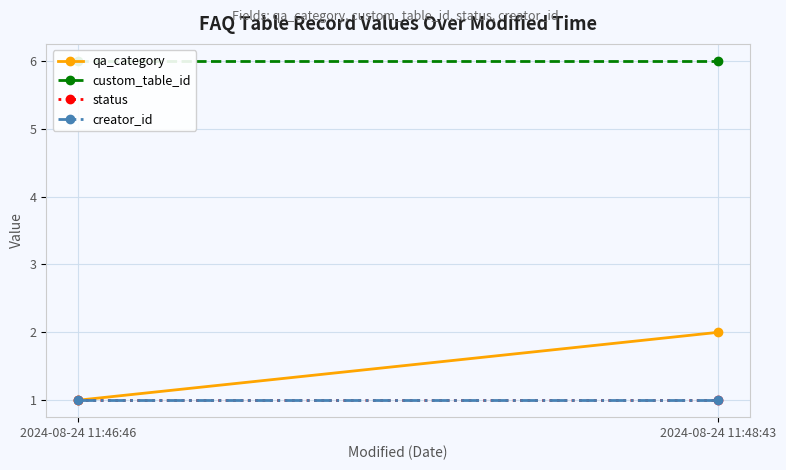

What is the maximum value shown in the chart?

6